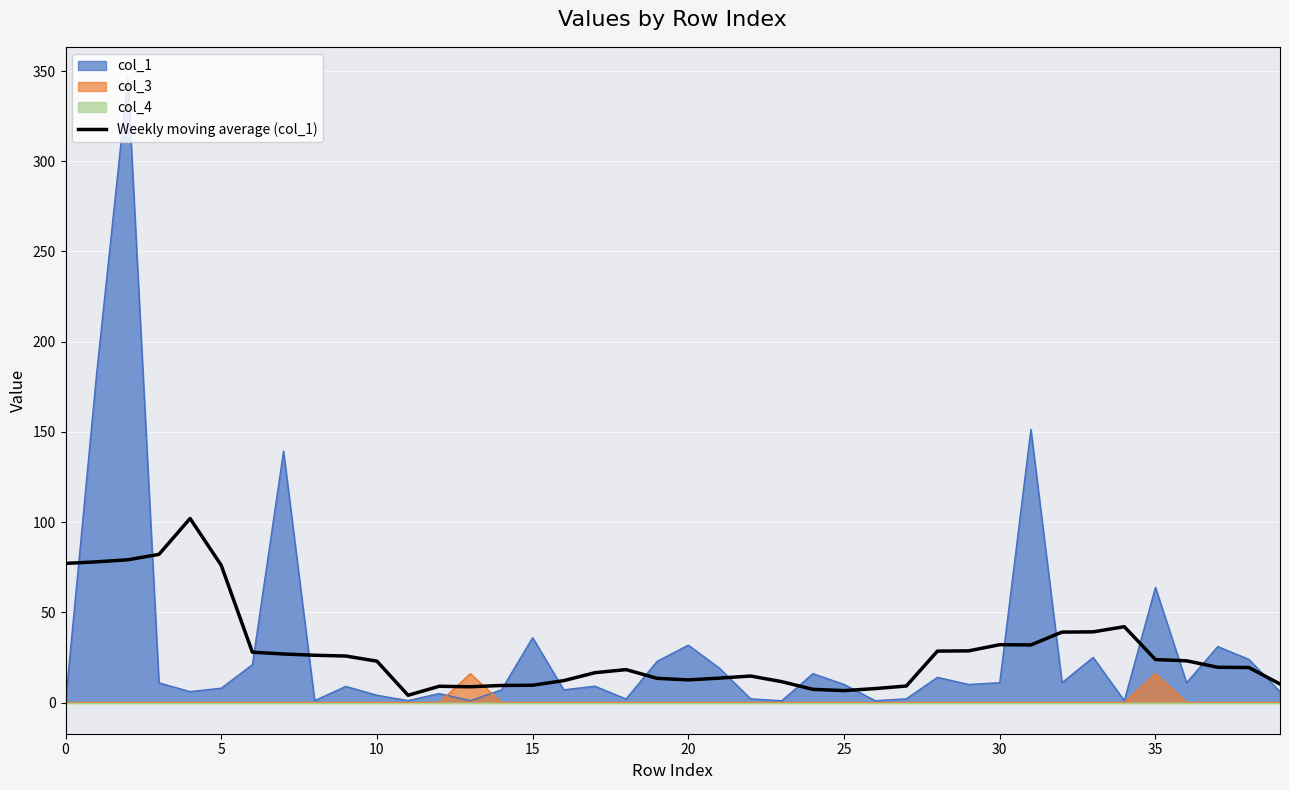

What is the highest value of the Weekly moving average (col_1) series?

102.0